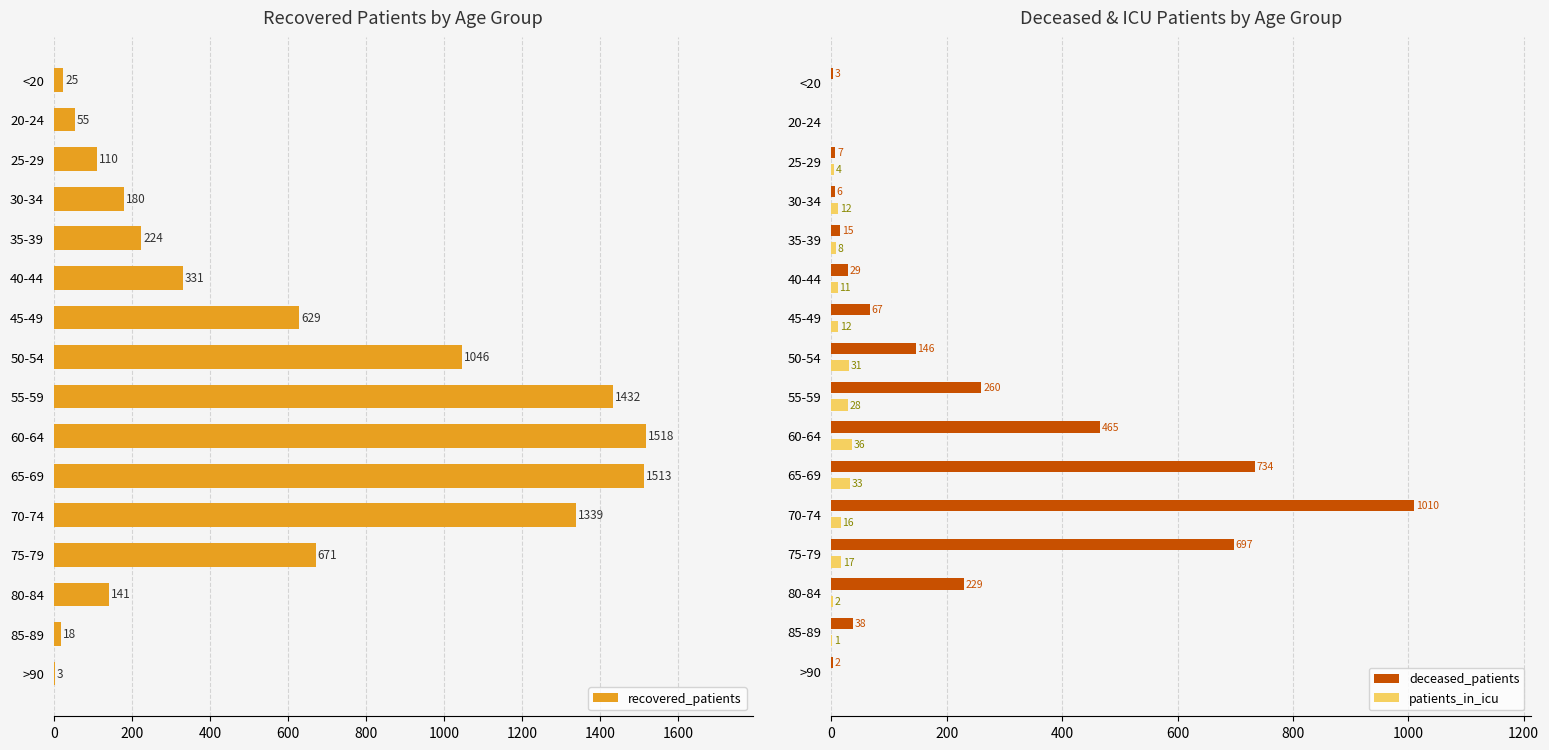

At how many categories does at least one series exceed 709?

5